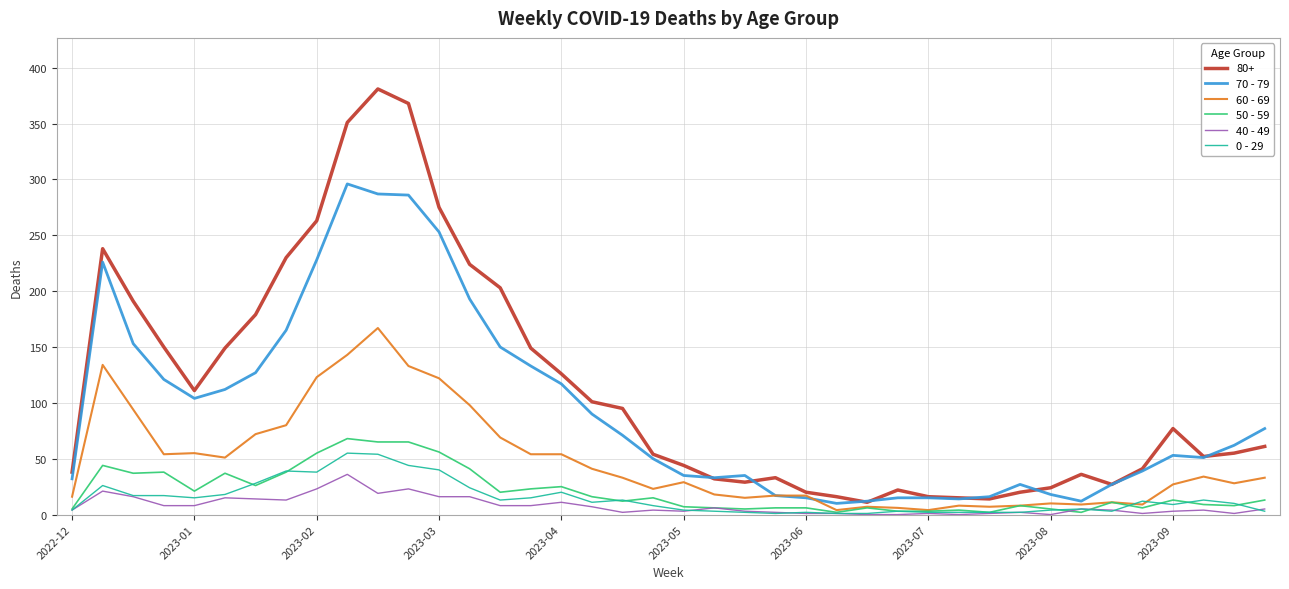

What is the difference between the maximum and minimum values in the 40 - 49 series?

36